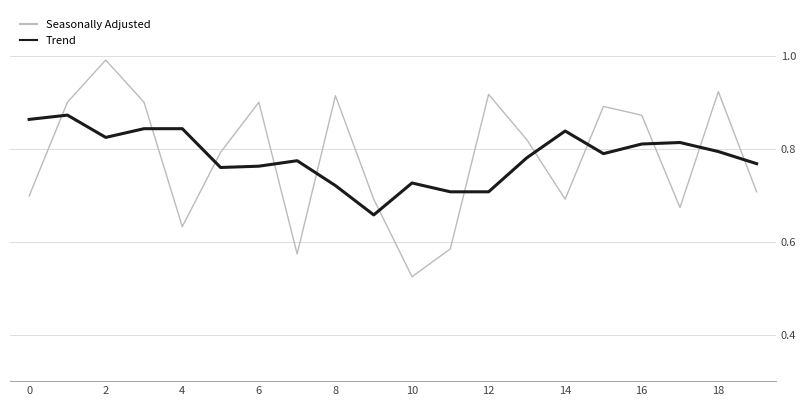

How many times do Seasonally Adjusted and Trend cross each other?

12